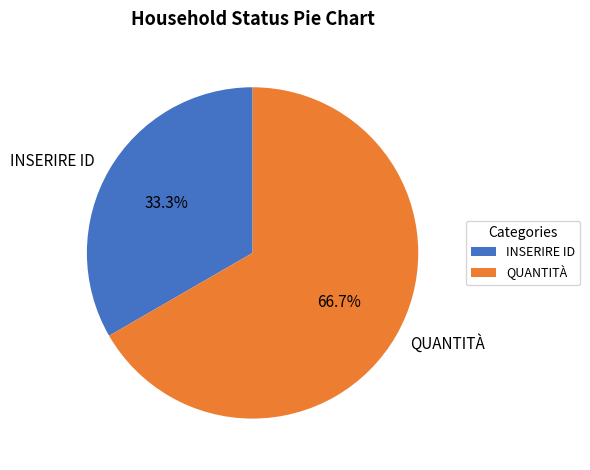

How much of the chart is everything except QUANTITÀ?

33.3%